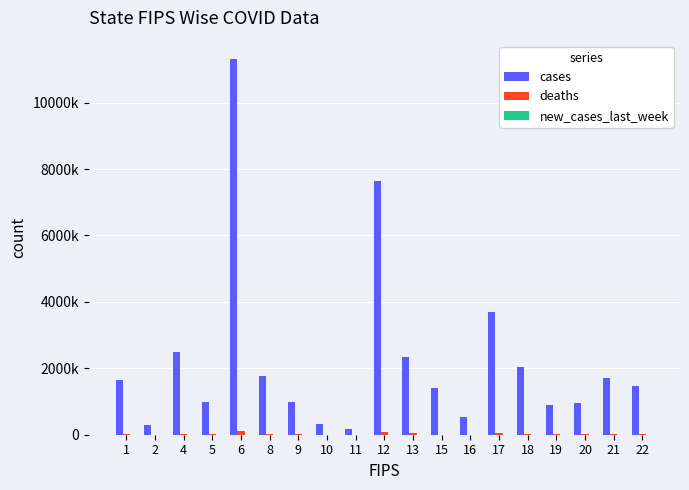

What is the total value across all series at 10?

337999